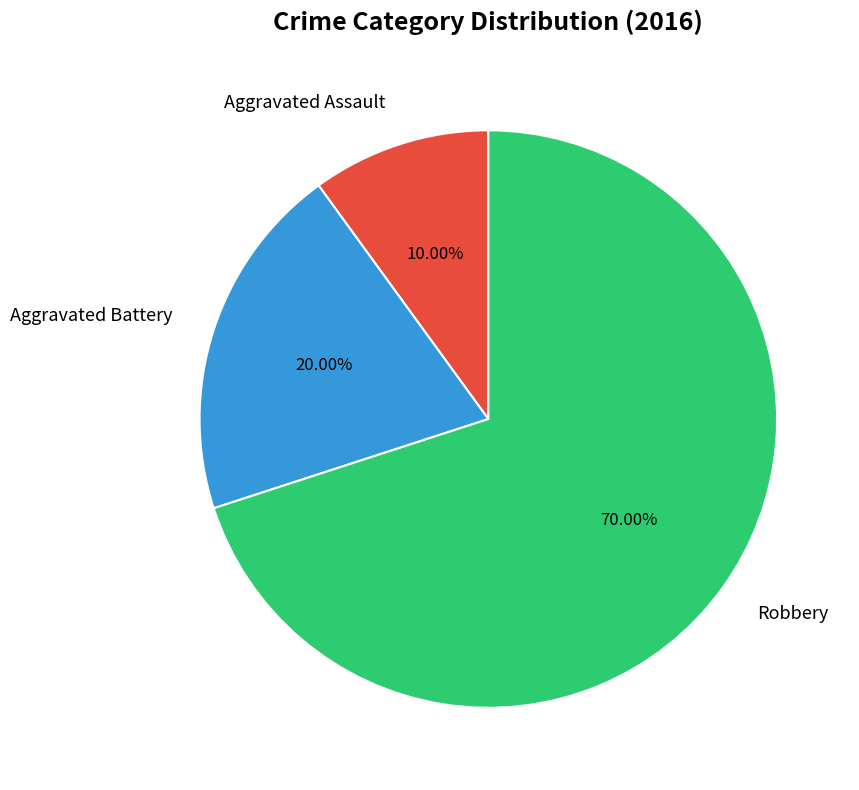

To the nearest percent, what portion does Aggravated Battery represent?

20%